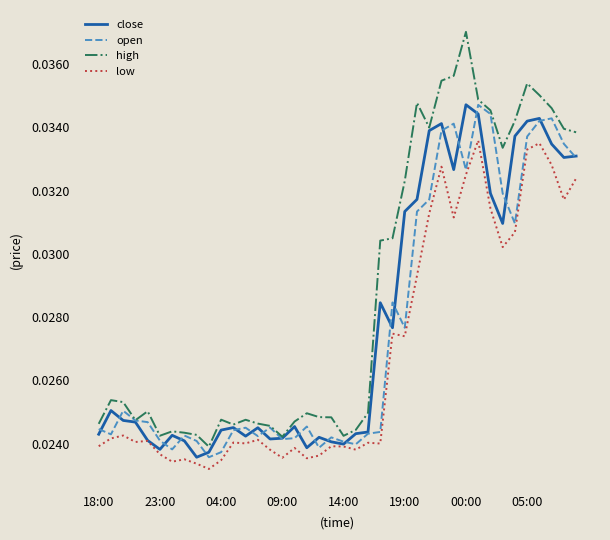

True or false: high and low intersect in this chart.

False